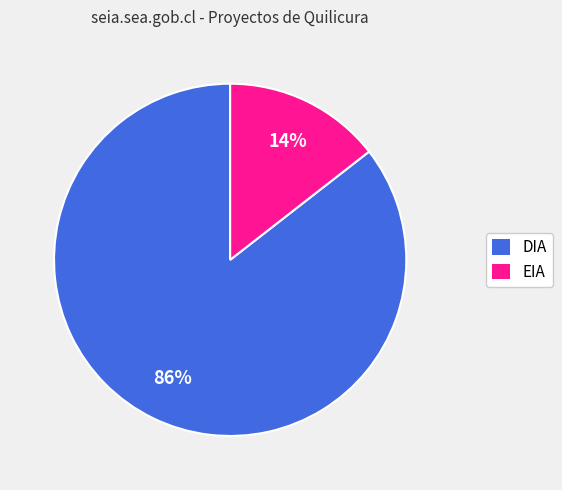

What is the largest slice in the pie chart?

DIA